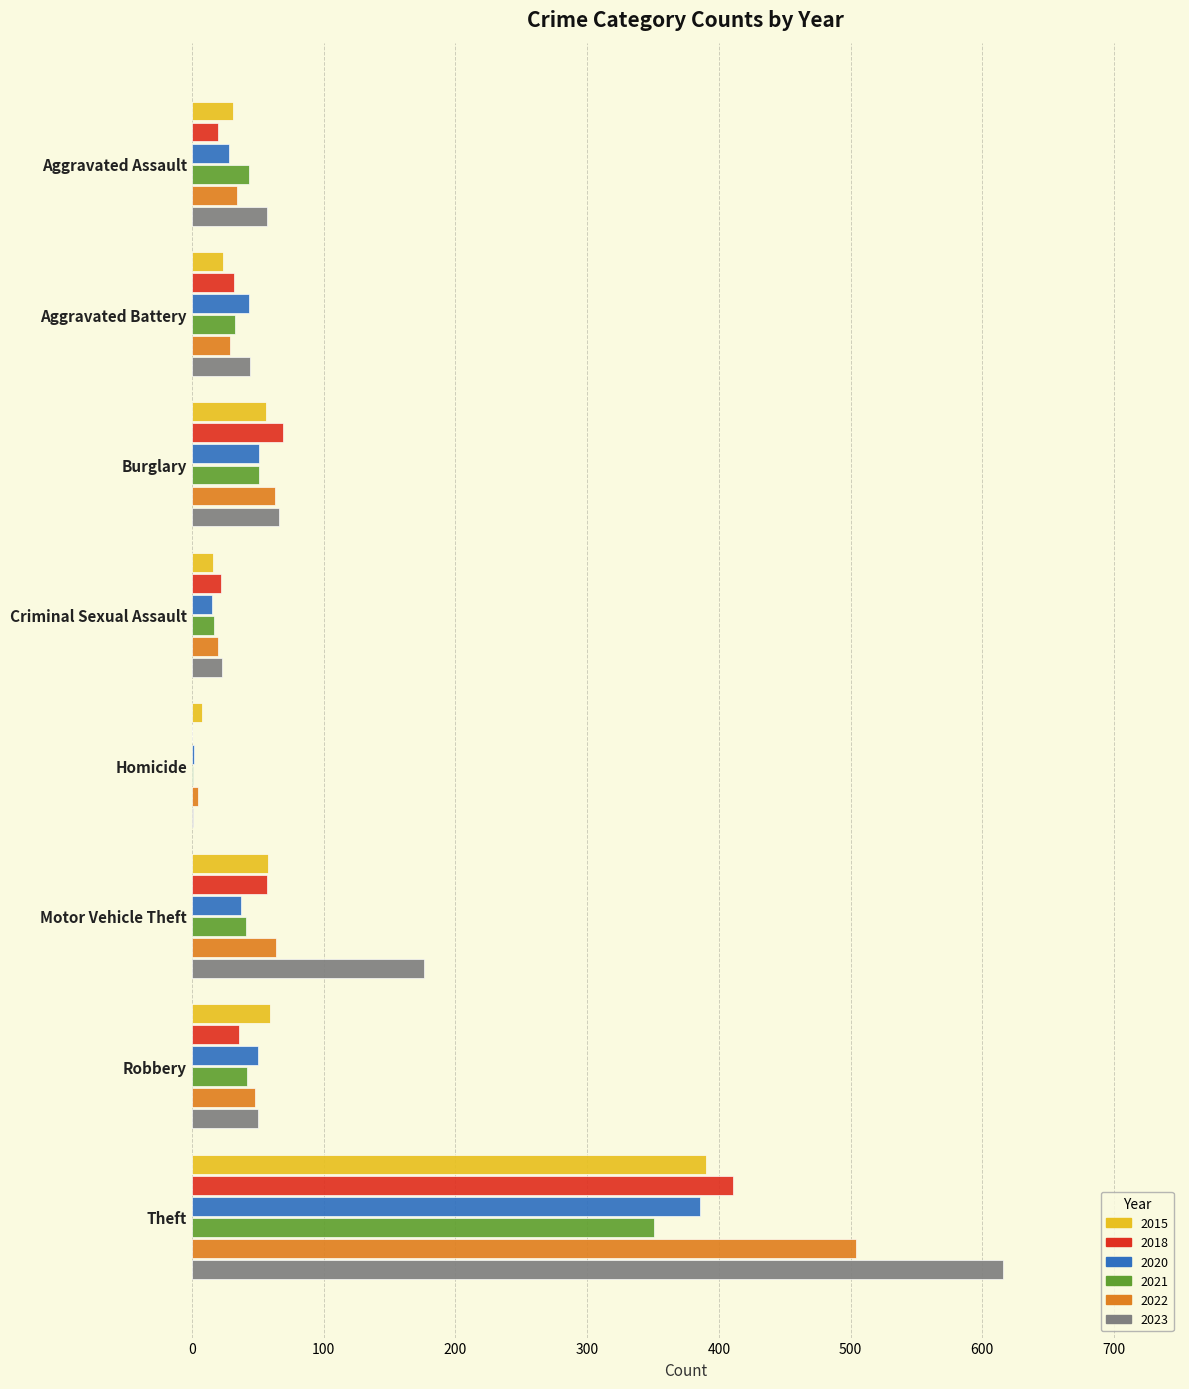

What is the sum of the 2023 values at Criminal Sexual Assault and Motor Vehicle Theft?

199